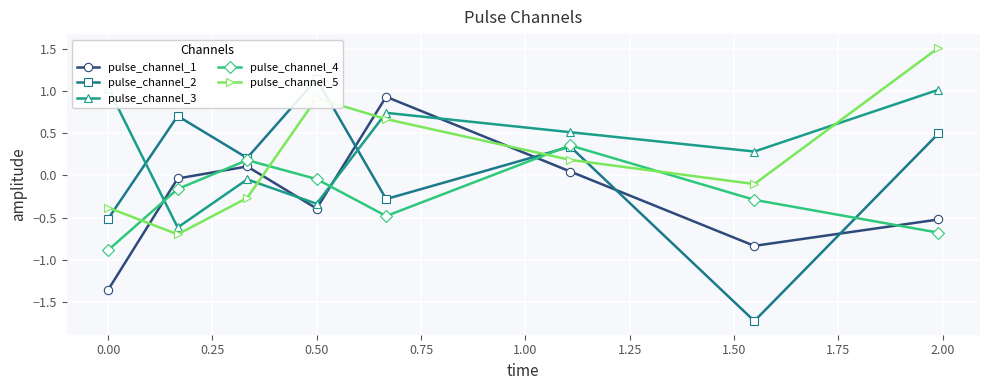

True or false: pulse_channel_4 and pulse_channel_5 intersect in this chart.

True